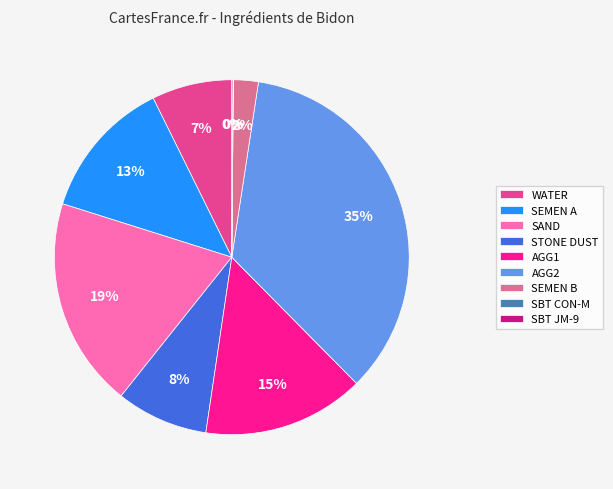

Does SEMEN B account for over 50% of the chart?

No